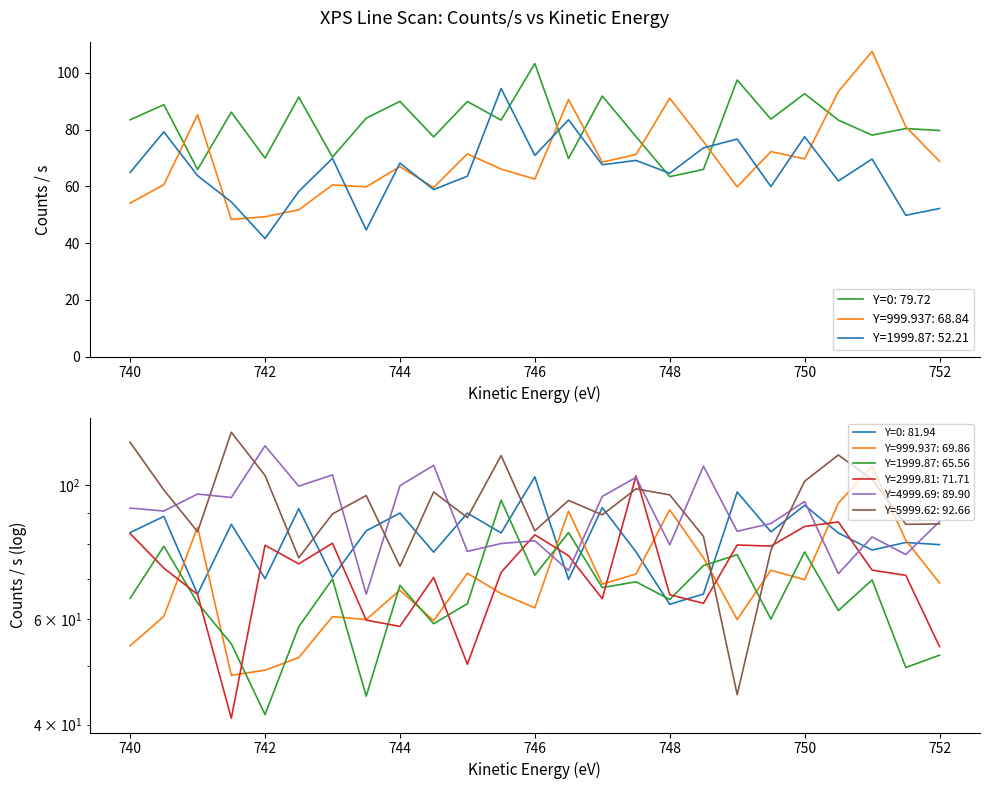

Reading left to right, what are all the values shown in this chart?

Y=0: 740=83.5	740.5=88.8	741=65.9	741.5=86.2	742=70.0	742.5=91.5	743=70.3	743.5=84.0	744=90.0	744.5=77.5	745=89.9	745.5=83.4	746=103.3	746.5=69.8	747=91.9	747.5=77.5	748=63.4	748.5=66.0	749=97.5	749.5=83.7	750=92.7	750.5=83.4	751=78.1	751.5=80.4	752=79.7
Y=999.937: 740=54.1	740.5=60.6	741=85.3	741.5=48.3	742=49.3	742.5=51.7	743=60.5	743.5=59.8	744=67.0	744.5=59.6	745=71.5	745.5=66.1	746=62.6	746.5=90.6	747=68.5	747.5=71.2	748=91.1	748.5=75.8	749=59.8	749.5=72.3	750=69.7	750.5=93.4	751=107.6	751.5=81.0	752=68.8
Y=1999.87: 740=64.9	740.5=79.2	741=63.8	741.5=54.5	742=41.6	742.5=58.2	743=69.9	743.5=44.6	744=68.2	744.5=58.9	745=63.6	745.5=94.5	746=70.9	746.5=83.5	747=67.6	747.5=69.2	748=64.6	748.5=73.6	749=76.7	749.5=59.9	750=77.5	750.5=61.9	751=69.6	751.5=49.8	752=52.2
Y=2999.81: 740=83.2	740.5=72.9	741=65.9	741.5=41.0	742=79.5	742.5=74.1	743=80.2	743.5=59.7	744=58.3	744.5=70.3	745=50.4	745.5=71.7	746=82.8	746.5=76.4	747=64.8	747.5=103.7	748=65.8	748.5=63.7	749=79.6	749.5=79.3	750=85.5	750.5=86.9	751=72.3	751.5=70.9	752=53.9
Y=4999.69: 740=91.7	740.5=90.7	741=96.8	741.5=95.5	742=116.4	742.5=99.7	743=104.1	743.5=65.9	744=99.9	744.5=108.0	745=77.7	745.5=80.1	746=80.9	746.5=72.2	747=95.9	747.5=103.1	748=79.7	748.5=107.7	749=83.9	749.5=86.4	750=94.0	750.5=71.3	751=82.1	751.5=76.8	752=87.1
Y=5999.62: 740=117.9	740.5=98.3	741=83.8	741.5=122.6	742=103.9	742.5=75.8	743=89.7	743.5=96.2	744=73.4	744.5=97.5	745=88.4	745.5=112.1	746=84.1	746.5=94.4	747=89.3	747.5=98.7	748=96.5	748.5=82.3	749=44.9	749.5=78.0	750=101.6	750.5=112.4	751=102.3	751.5=86.2	752=86.3